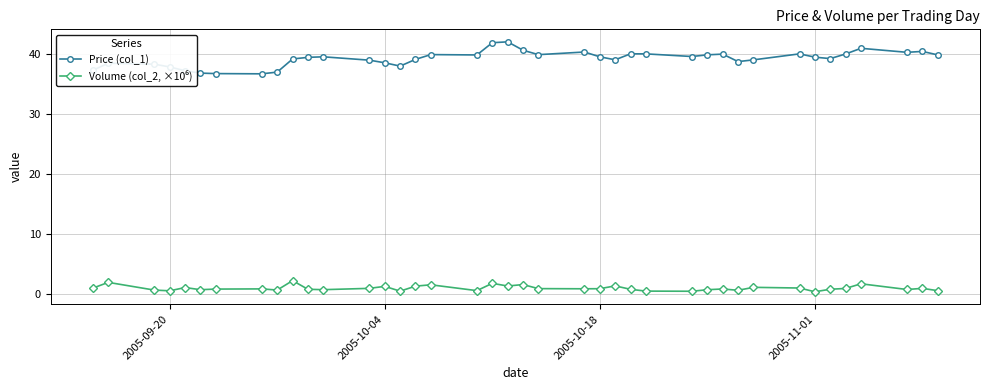

How many lines are shown in the chart?

2